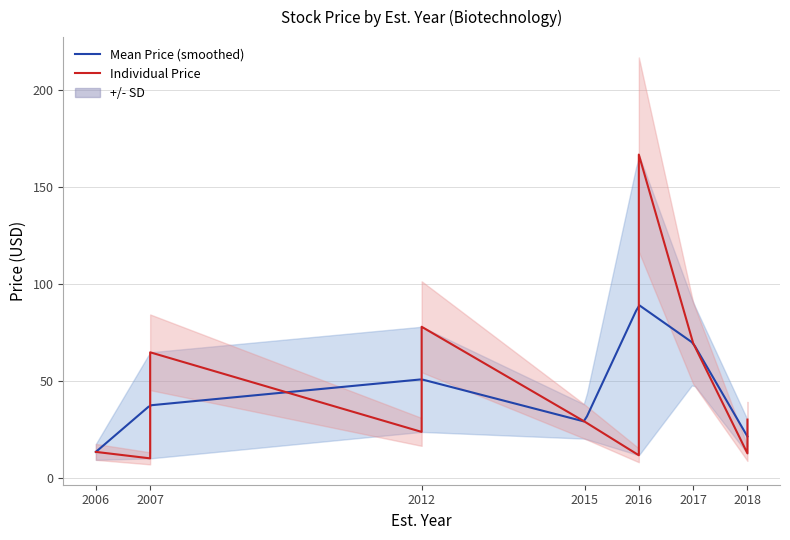

At which label does the data first exceed 29?

2007